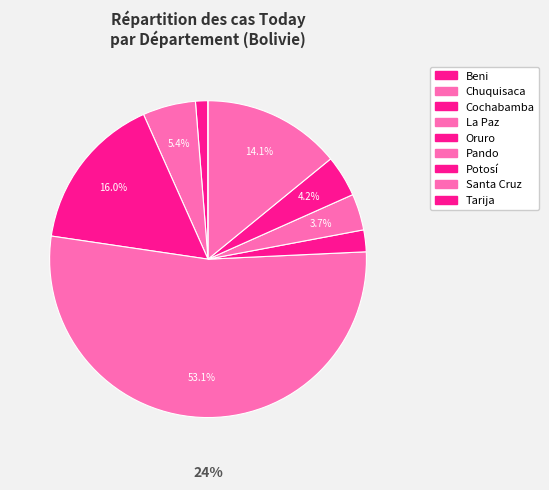

Does Pando account for over 50% of the chart?

No